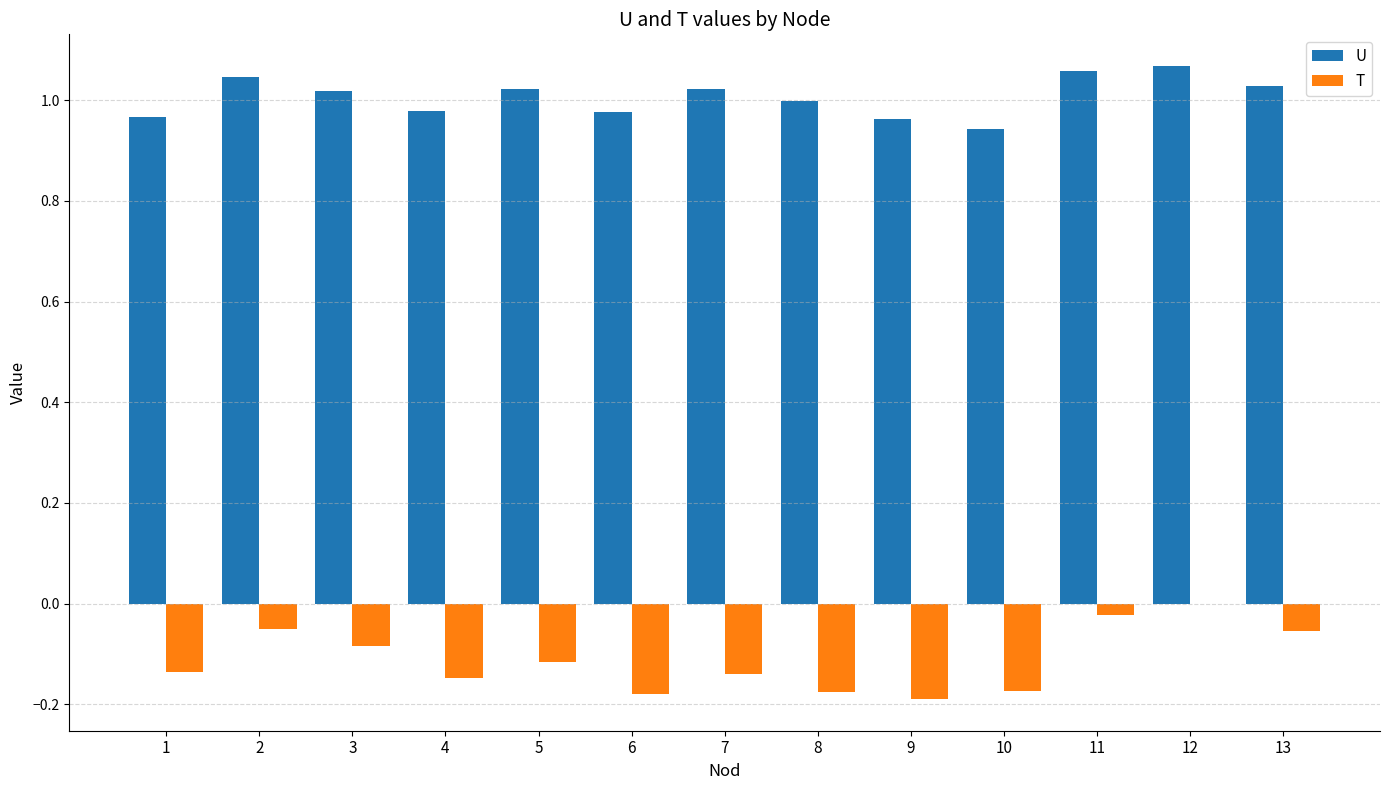

How many groups of bars are there?

13